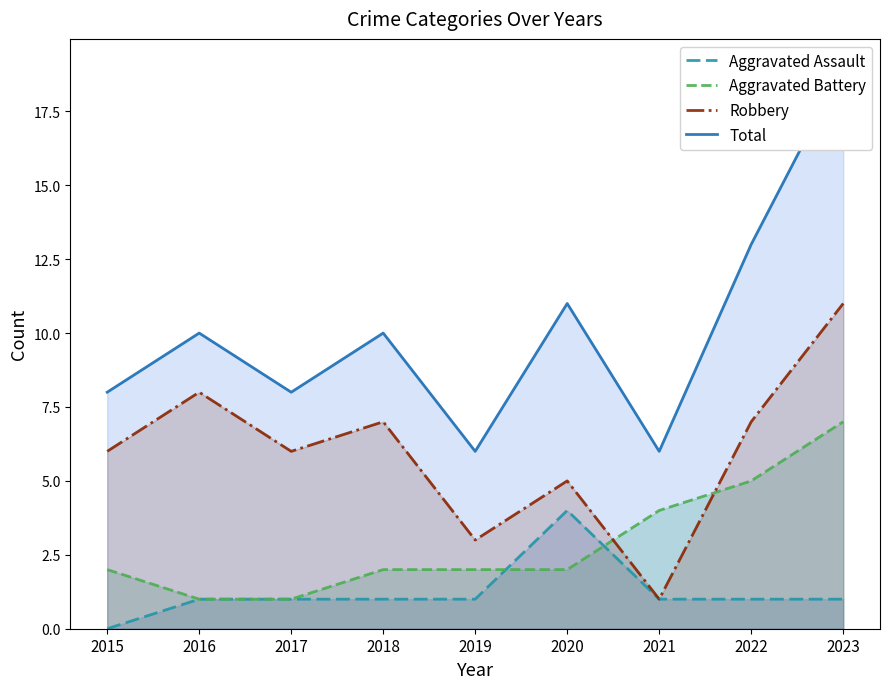

At which label does Robbery reach its peak?

2023